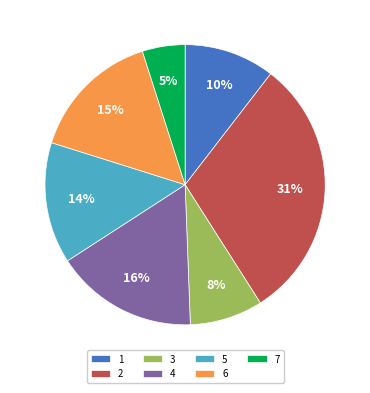

To the nearest percent, what percentage of the pie is 1?

10%